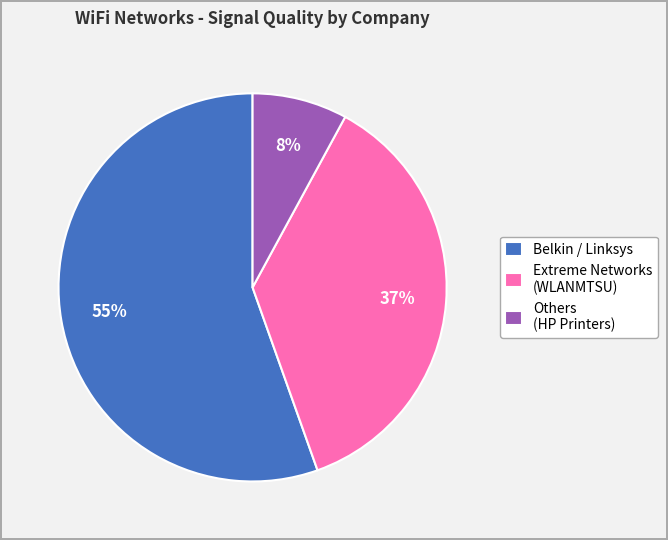

To the nearest percent, what portion does Others (HP Printers) represent?

8%